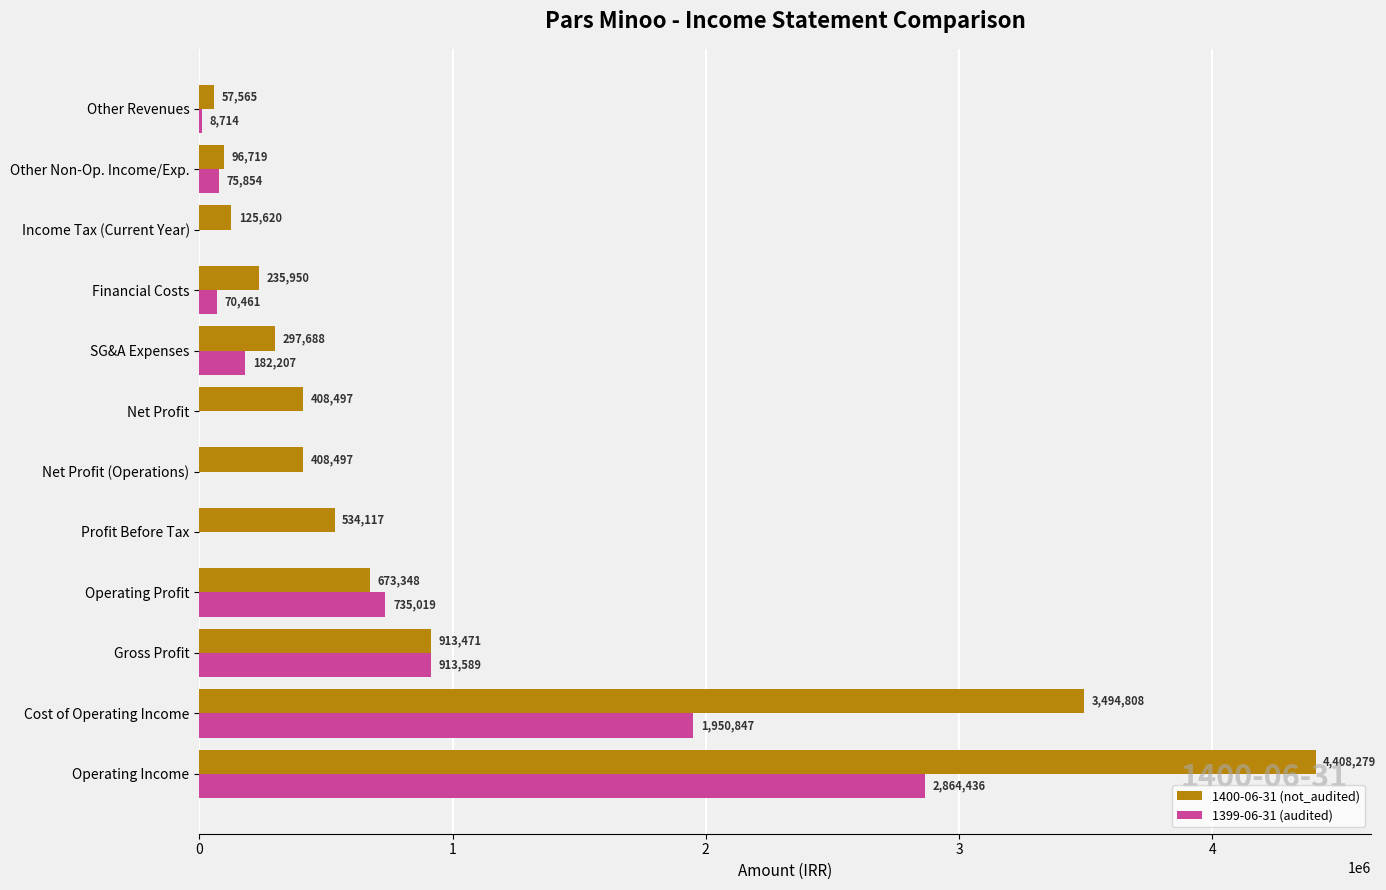

Is the value of 1399-06-31 (audited) at SG&A Expenses greater than the value of 1400-06-31 (not_audited) at Gross Profit?

No